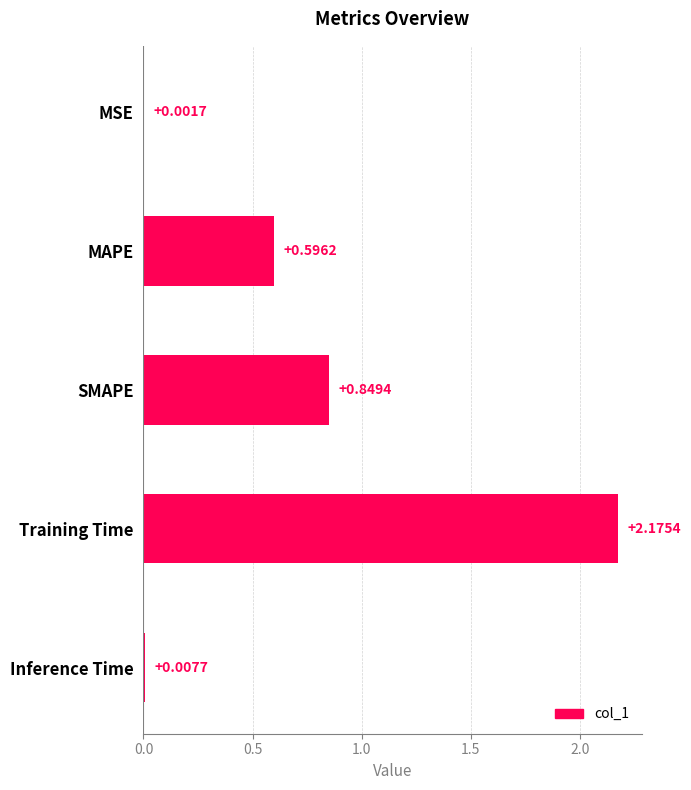

Which category has the highest value across all series?

Training Time